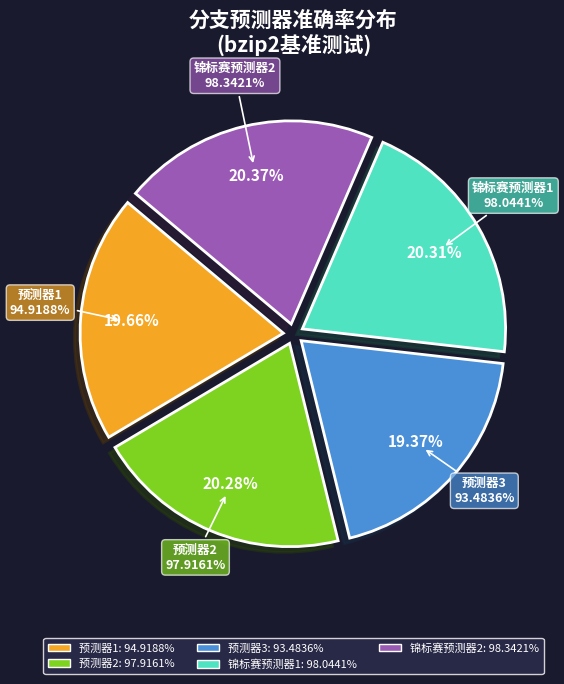

What is the largest slice in the pie chart?

锦标赛预测器2